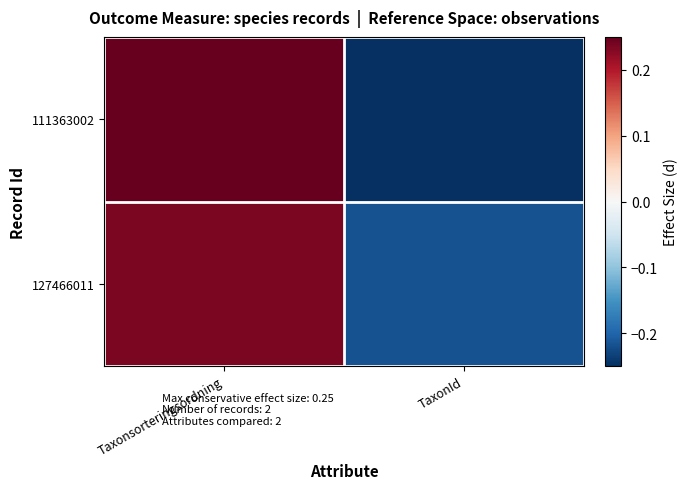

Rank the series at Taxonsorteringsordning from lowest to highest value.

127466011, 111363002